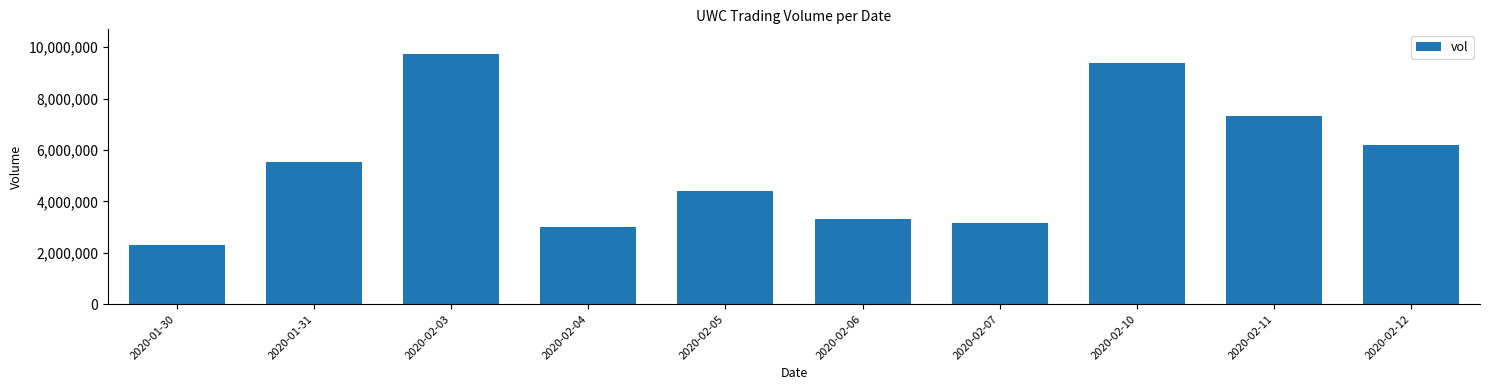

Approximately how many times larger is the value at 2020-02-05 compared to 2020-02-11?

0.6